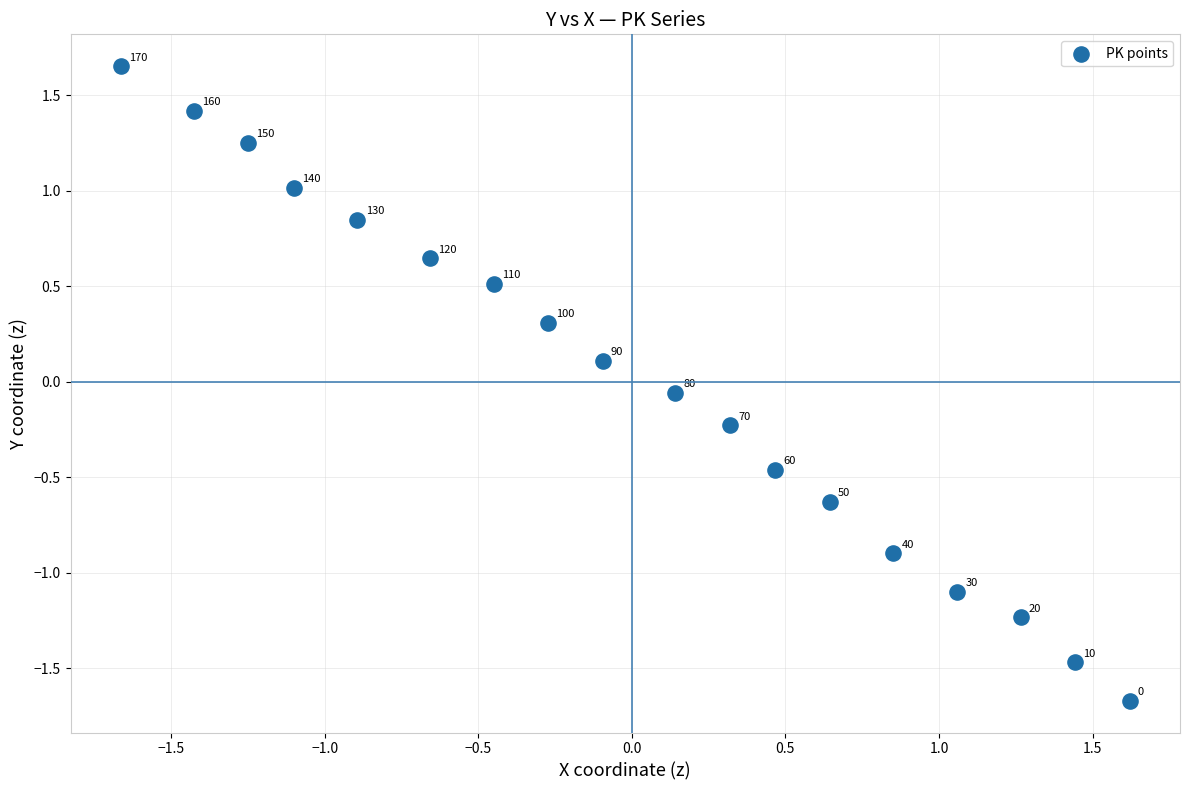

What is the range of X values (max minus min)?

3.3